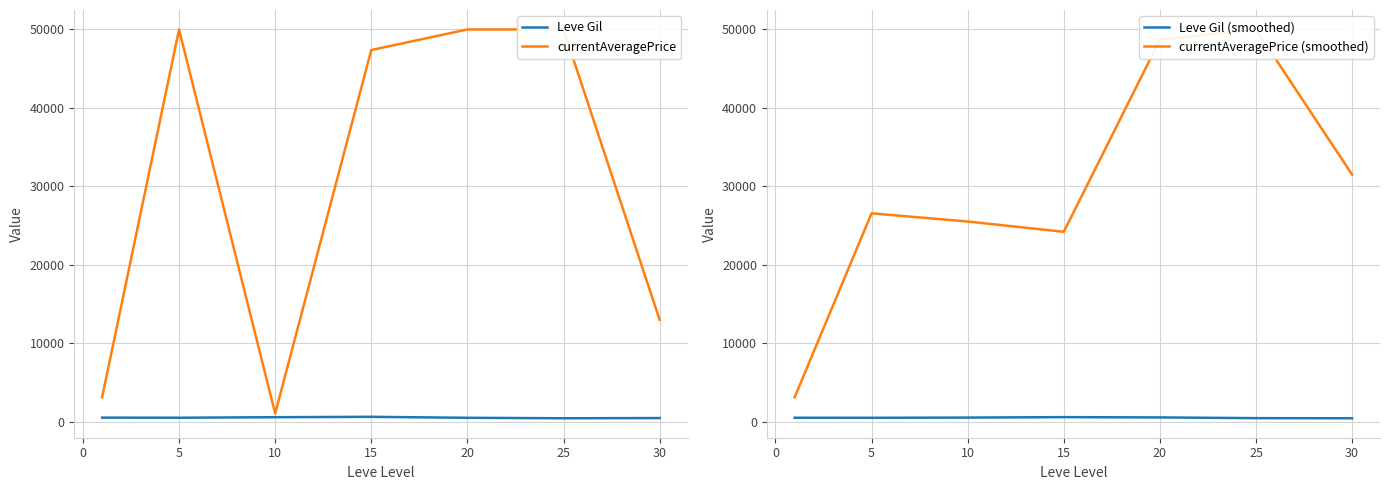

Which series has the widest spread of values?

currentAveragePrice